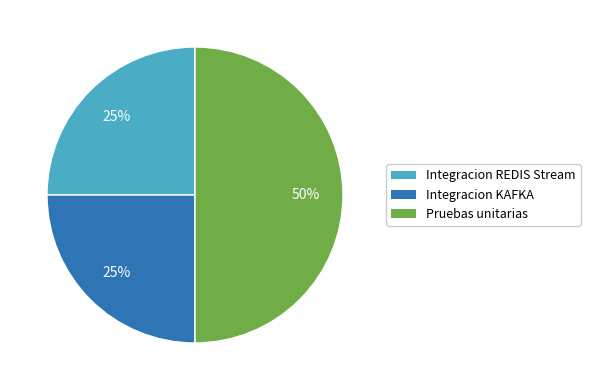

Count the number of slices in the pie.

3